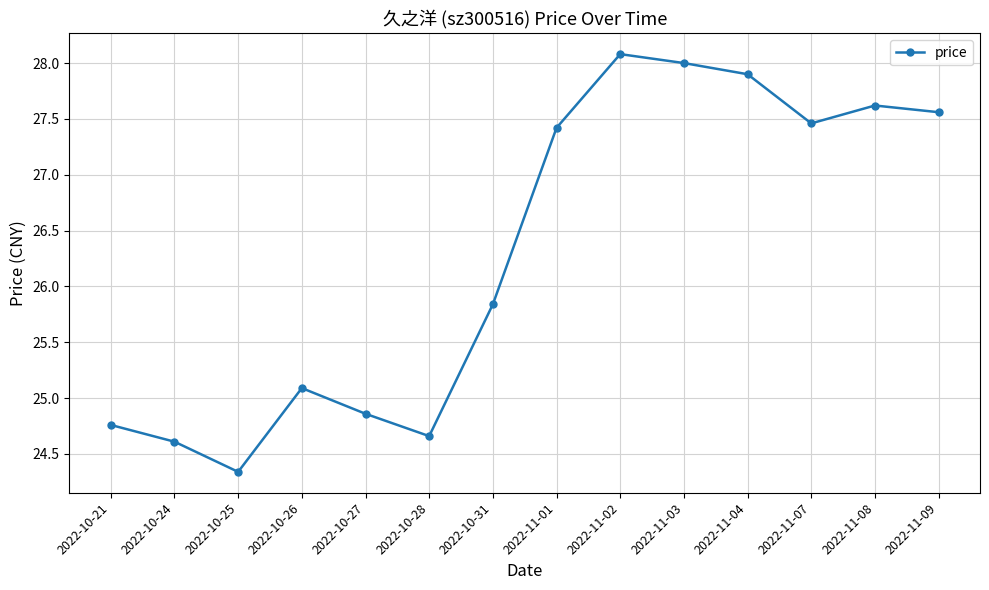

What is the value of the 14th point from the left?

27.6